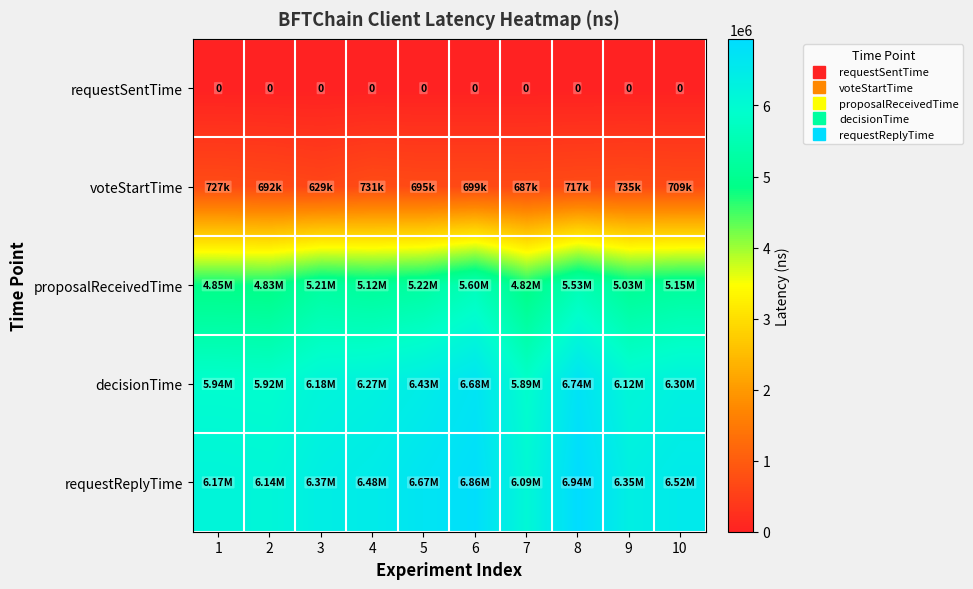

What is the difference between the maximum and minimum values in the requestReplyTime series?

849431